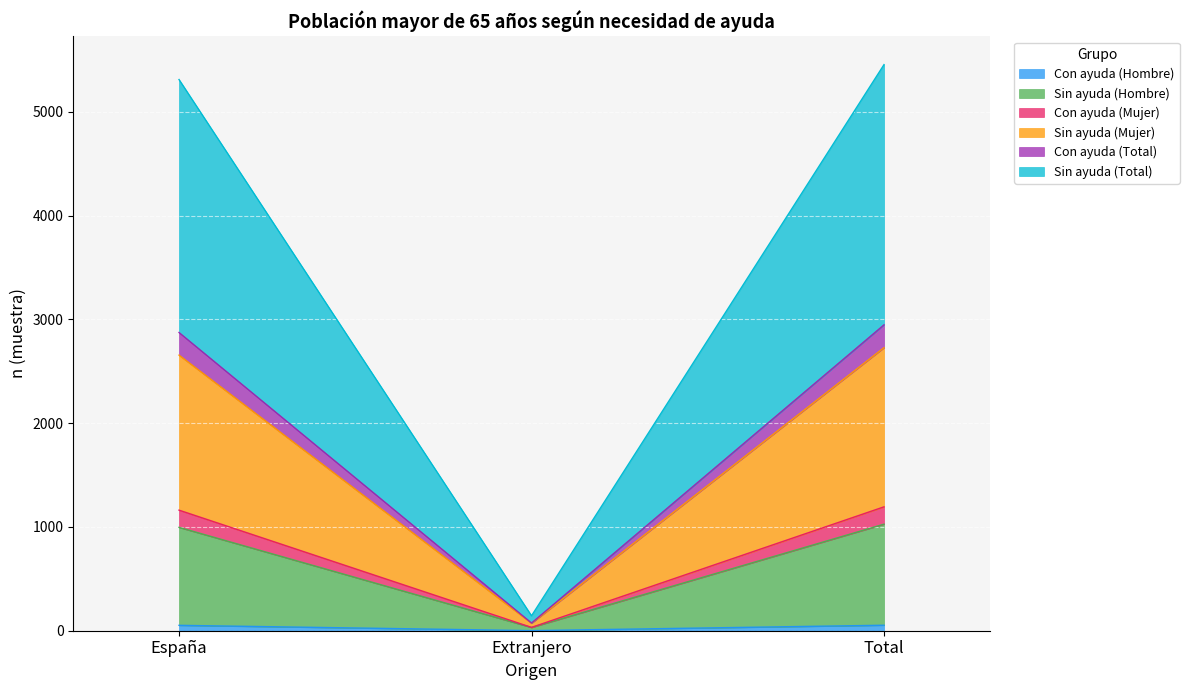

What position from the left is España?

1